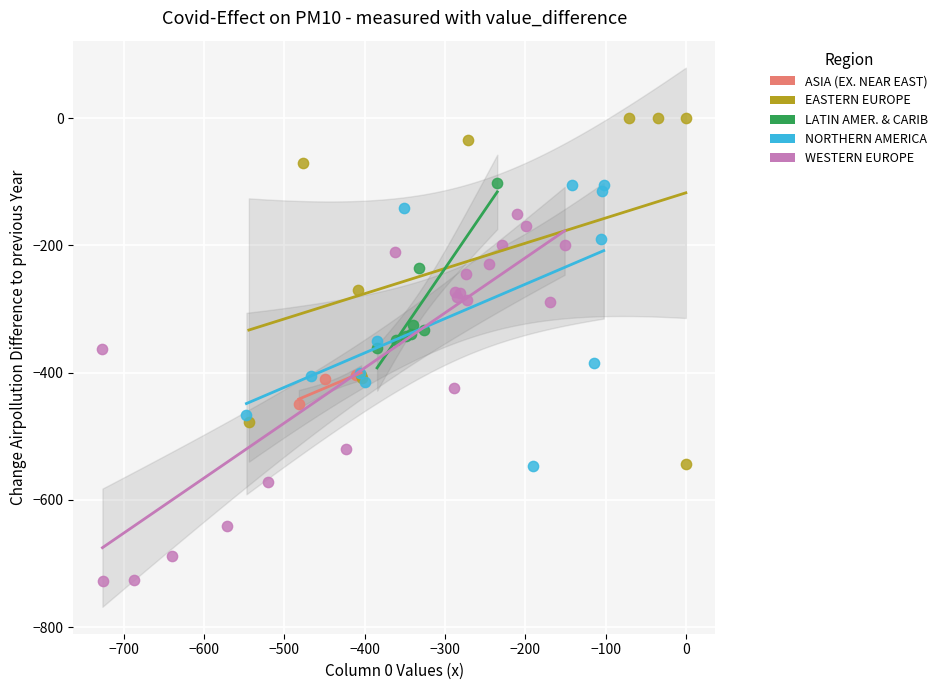

Which series reaches the maximum Y coordinate?

EASTERN EUROPE